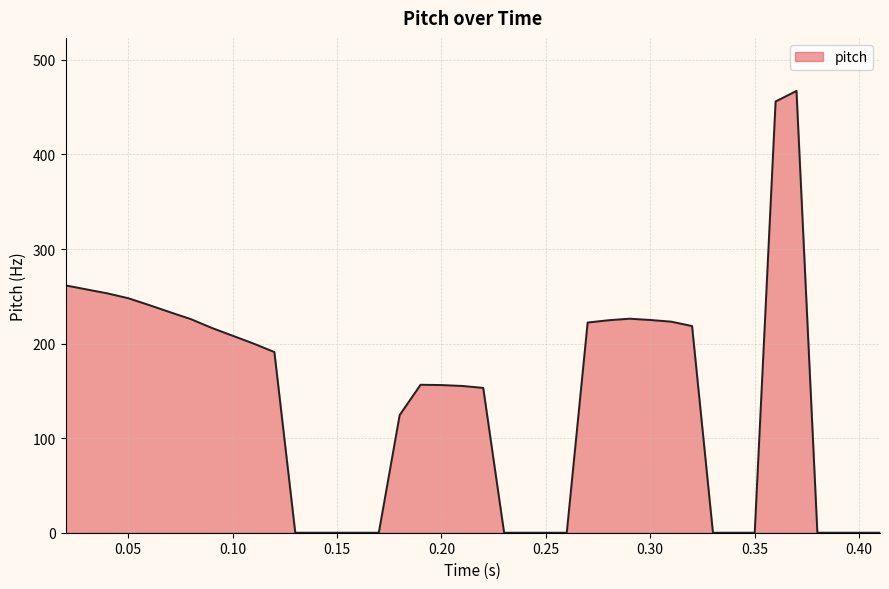

What is the sum of all values?

5544.7